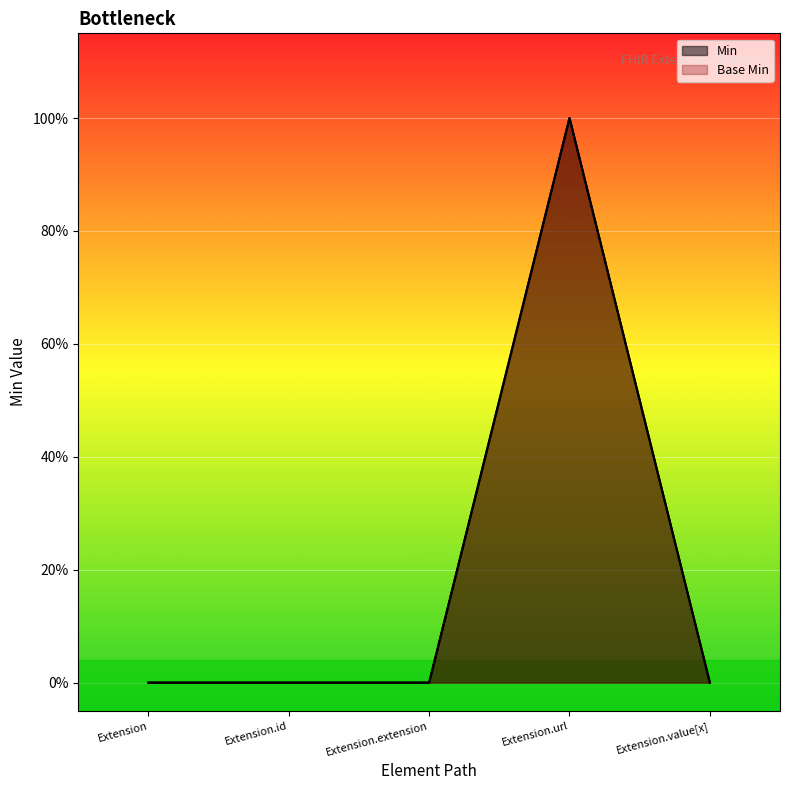

Reading left to right, what are all the values shown in this chart?

Base Min: 0	0	0	1	0
Min: 0	0	0	1	0